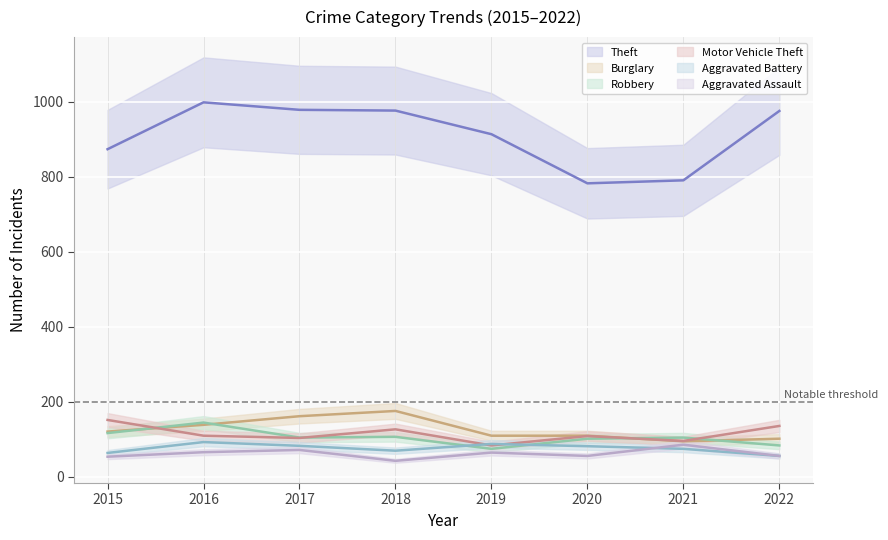

What is the spread (max minus min) of values at 2017?

907